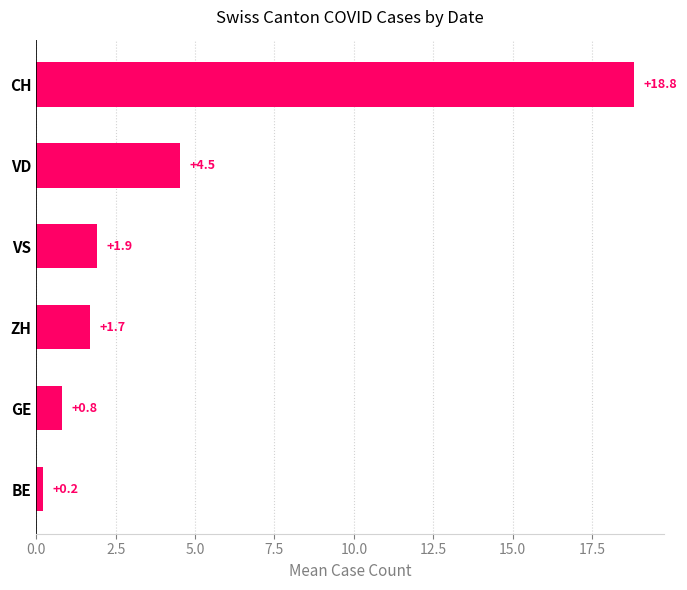

List the labels in order of value, largest first.

CH, VD, VS, ZH, GE, BE